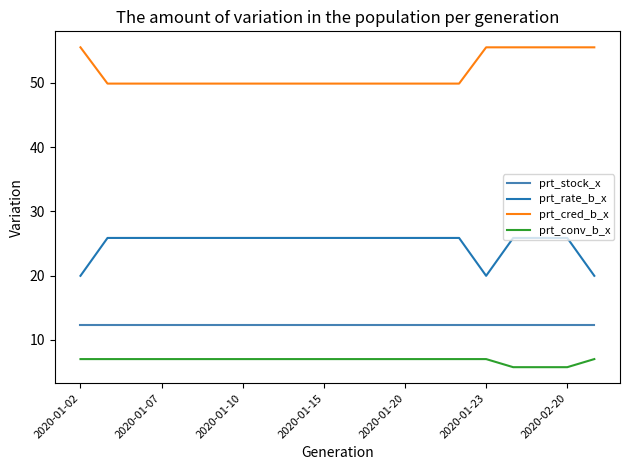

What is the smallest value displayed?

5.7